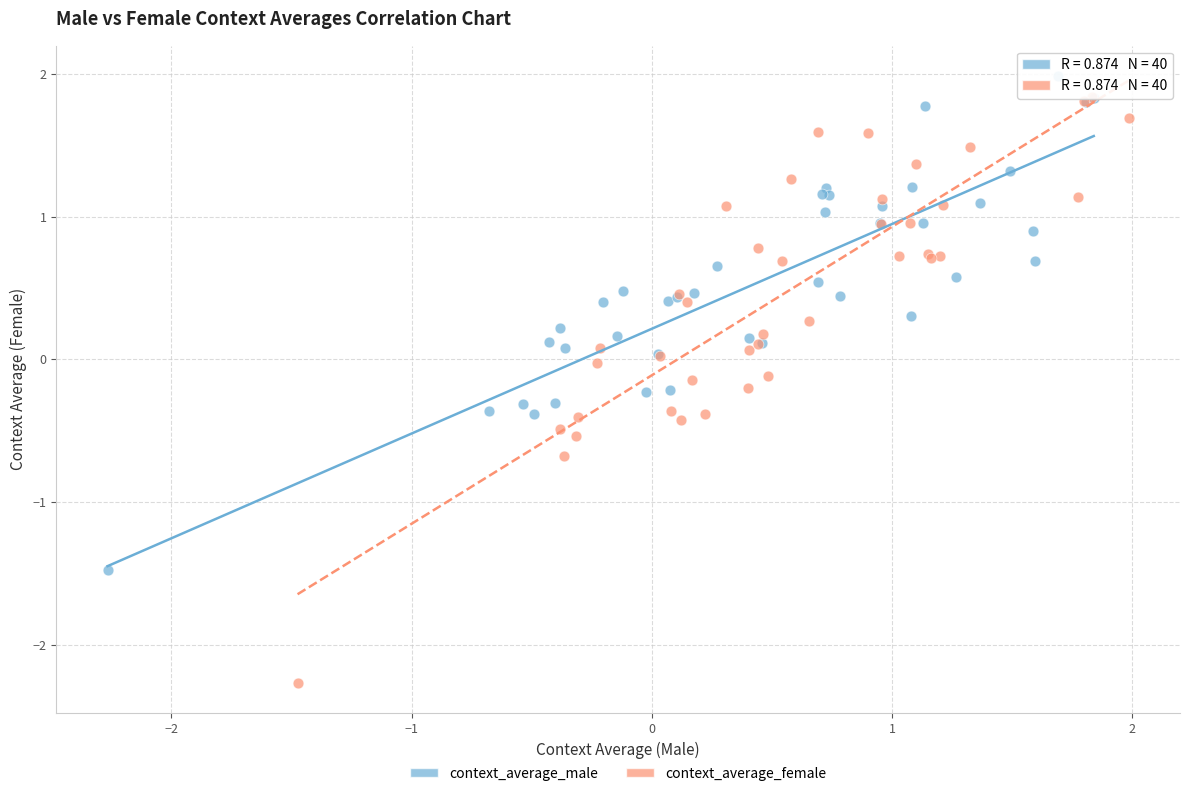

Which series reaches the minimum Y coordinate?

context_average_female